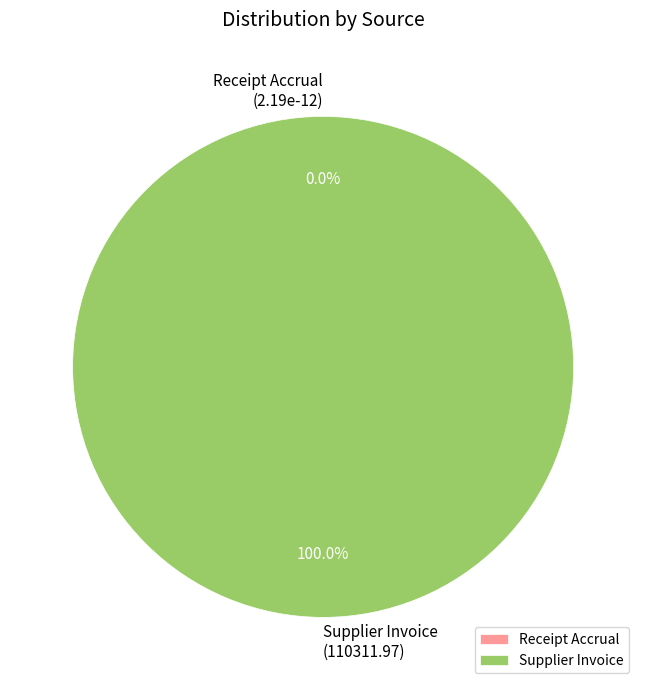

Is it true that Receipt Accrual is 0% of the pie?

True